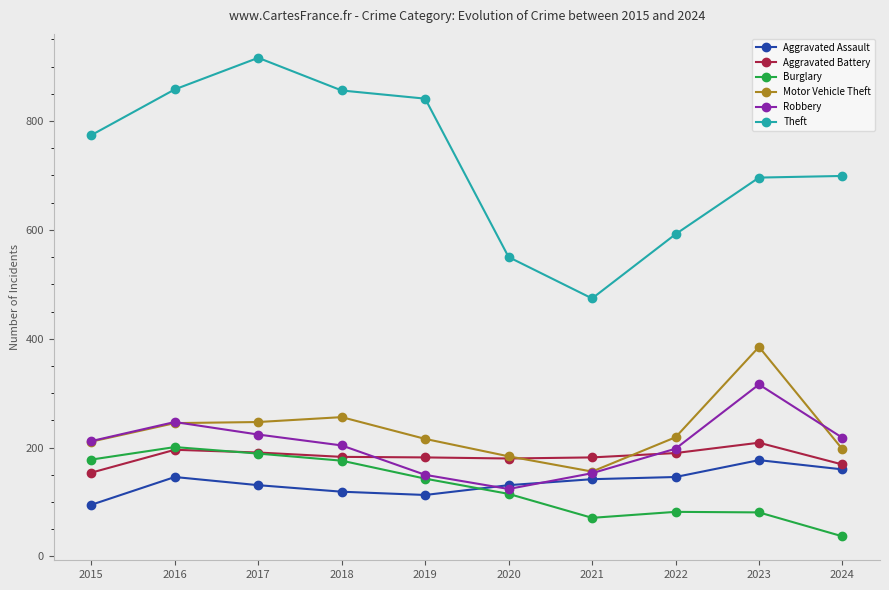

What is the total value across all series at 2021?

1178